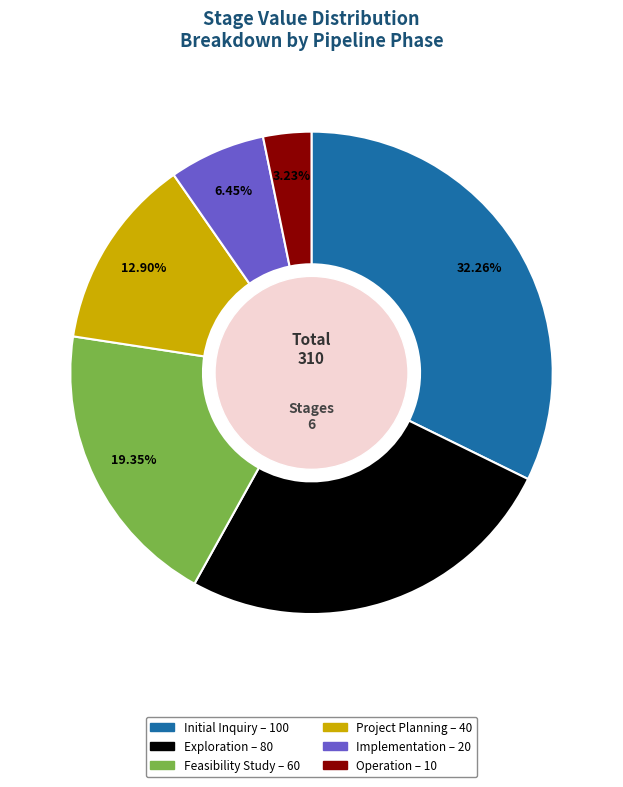

What percentage do Initial Inquiry and Exploration together represent?

58.1%